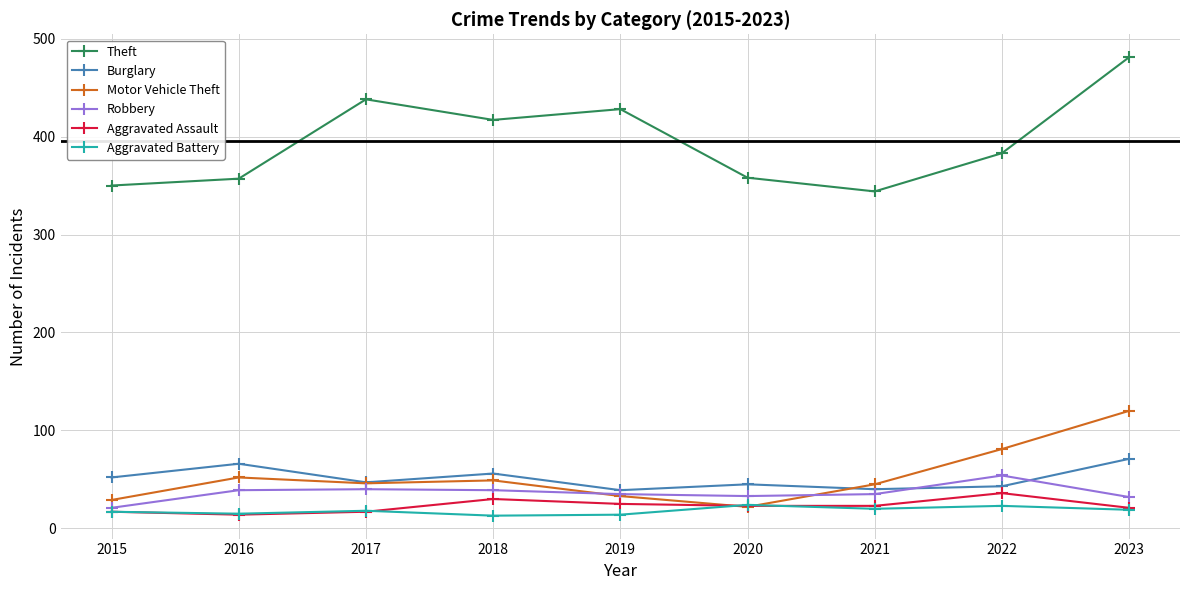

What is the difference between the maximum and minimum values in the Theft series?

137